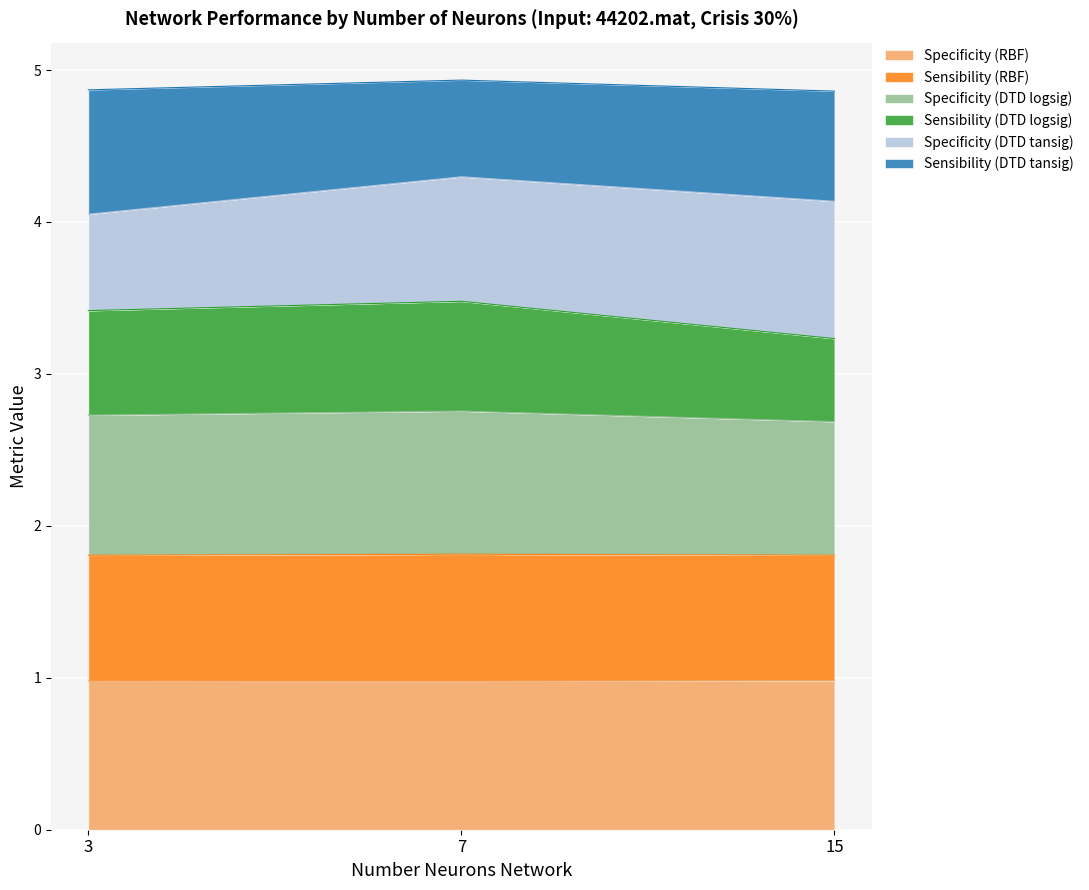

What is the minimum value for Specificity (RBF)?

1.0